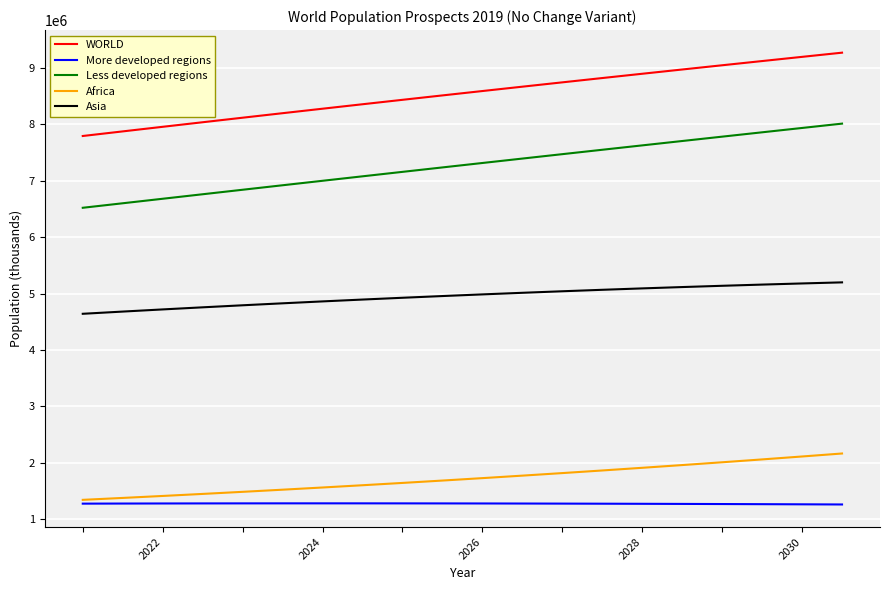

What is the lowest value of the Less developed regions series?

6521494.5